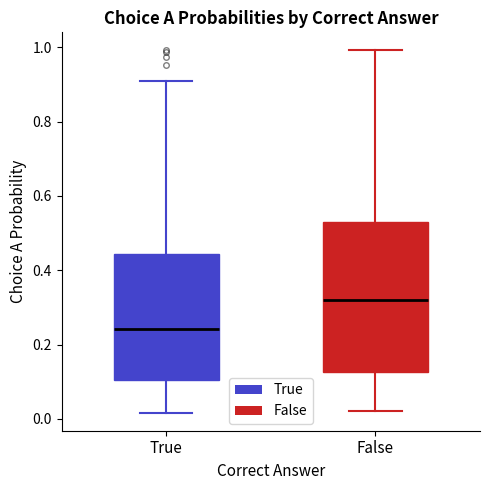

Reading left to right, transcribe this box plot: for each box, give where its median line is, the range the box spans, and where its two whiskers end, as read against the y-axis. The values are not printed on the chart, so give them approximately, as read against the axis.

True: median 0.24, box 0.10 to 0.44, whiskers 0.02 to 0.90
False: median 0.32, box 0.12 to 0.52, whiskers 0.02 to 1.00